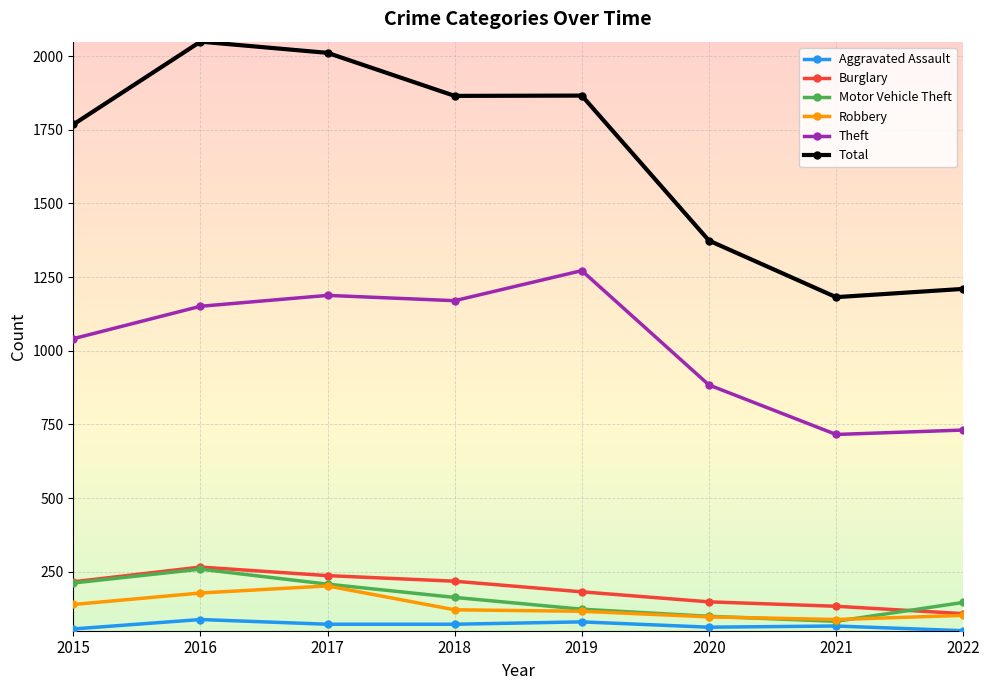

How many data points does each series have?

8